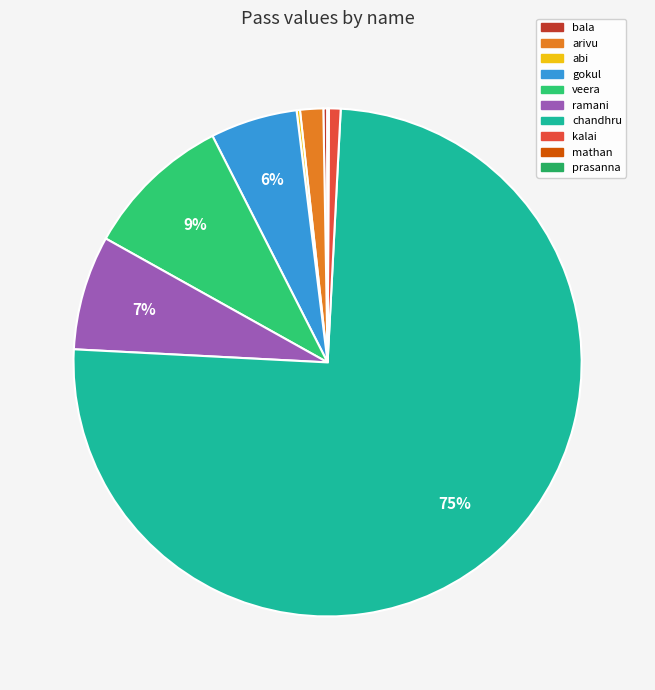

What is the change in value from abi to chandhru?

+3453760